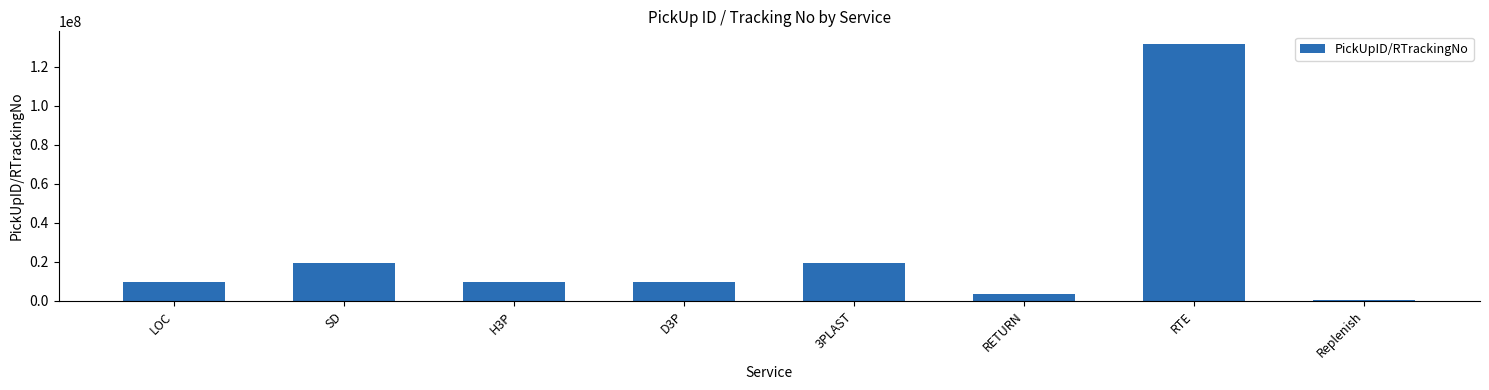

What is the greatest value displayed?

131620368